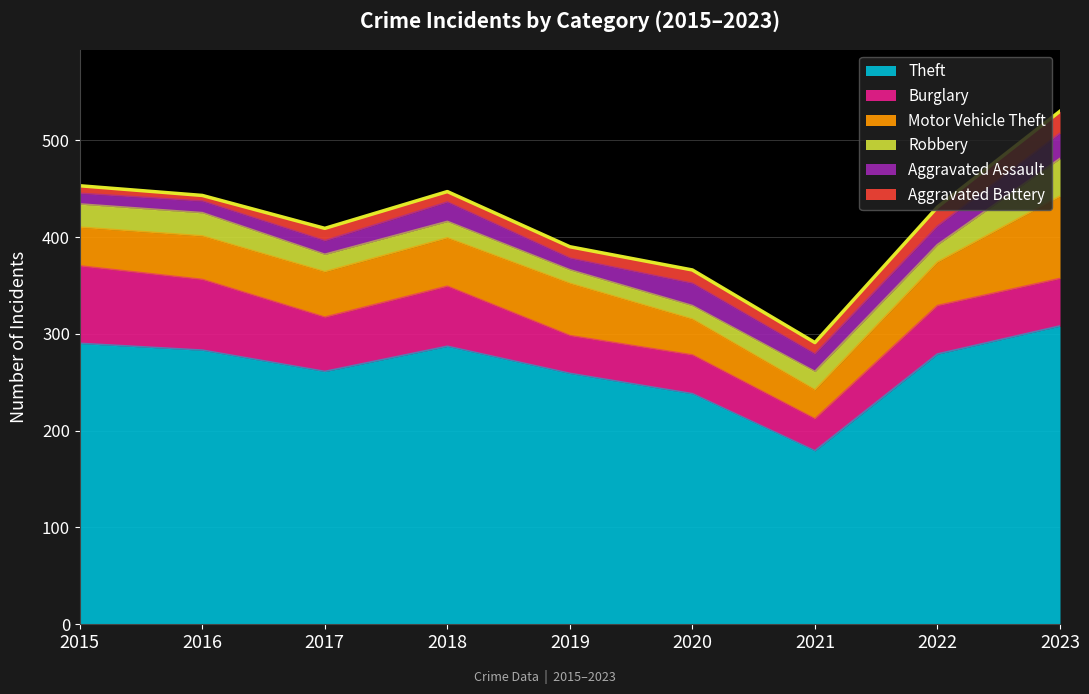

Which series has the largest total across all categories?

Theft